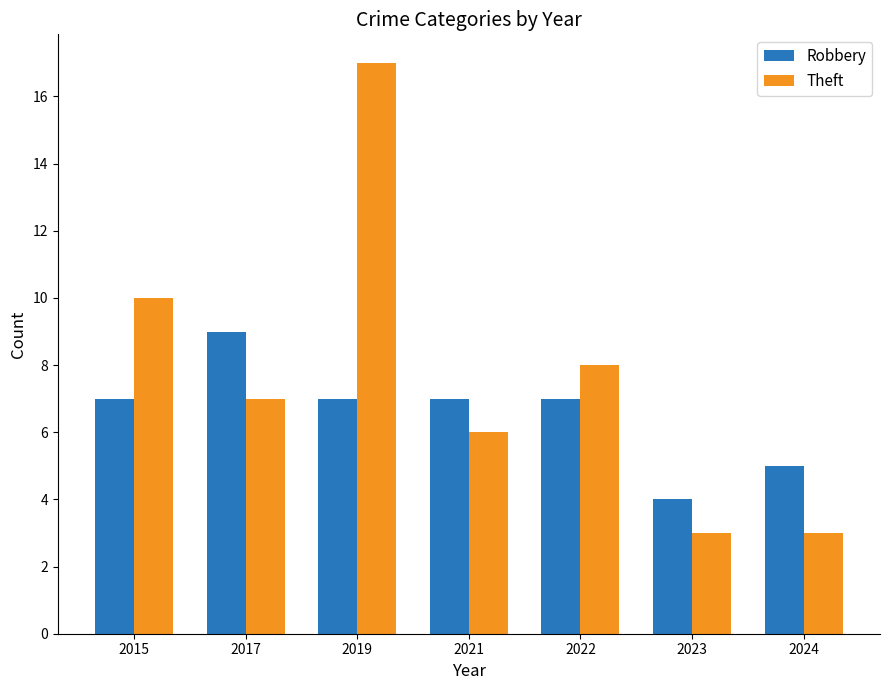

What is the value of the Theft bar at the 1st from the left?

10